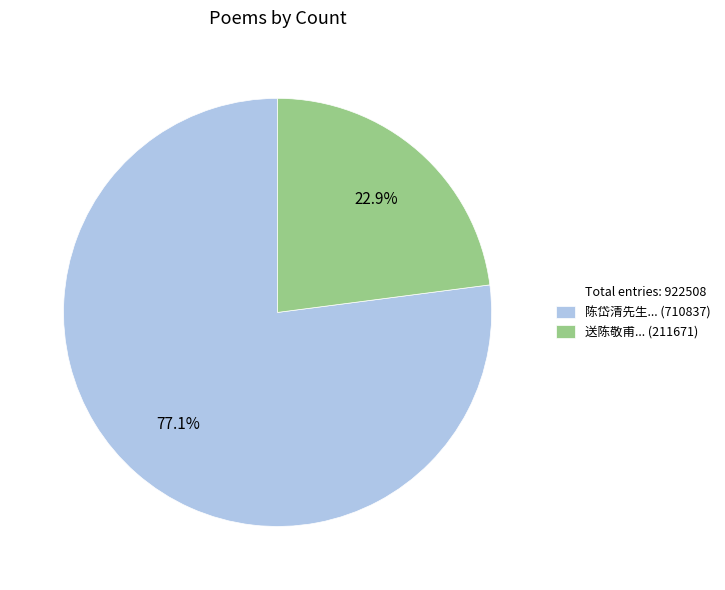

Is there any slice that represents more than half of the pie?

Yes